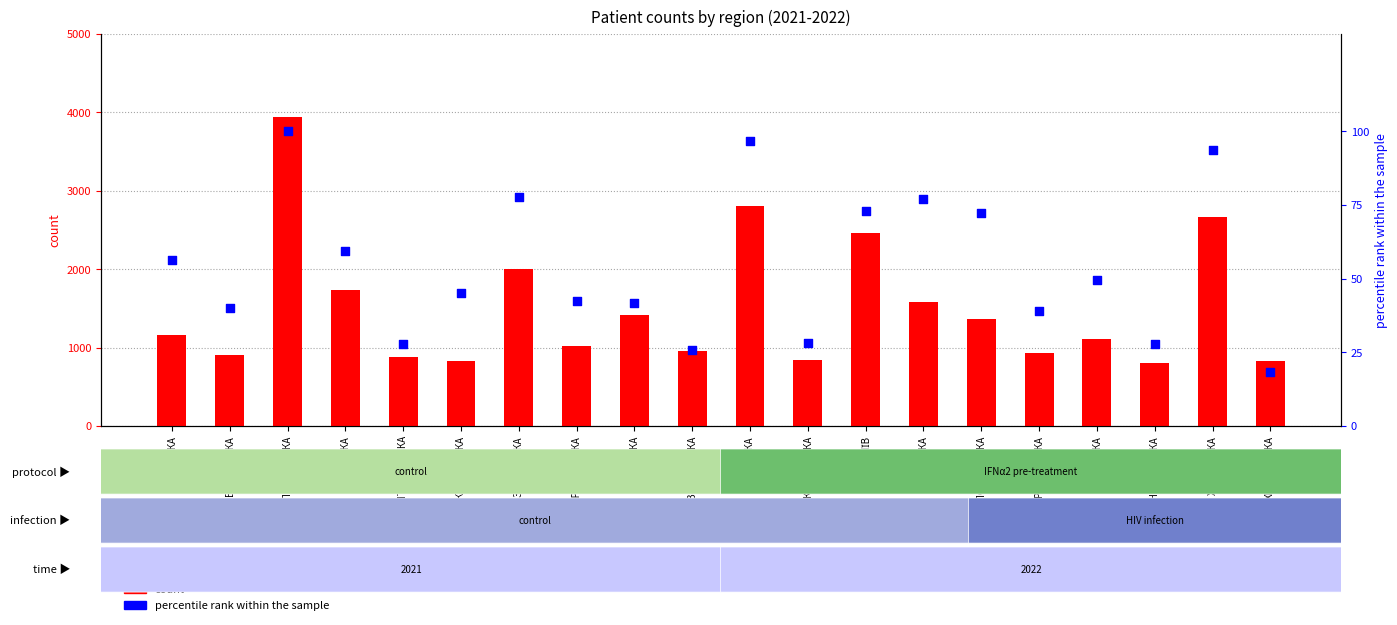

Is the value of count_uniq_patient_stent2_2021 (pct) at КИЇВСЬКА greater than the value of count_uniq_patient_2021 at ХАРКІВСЬКА?

No